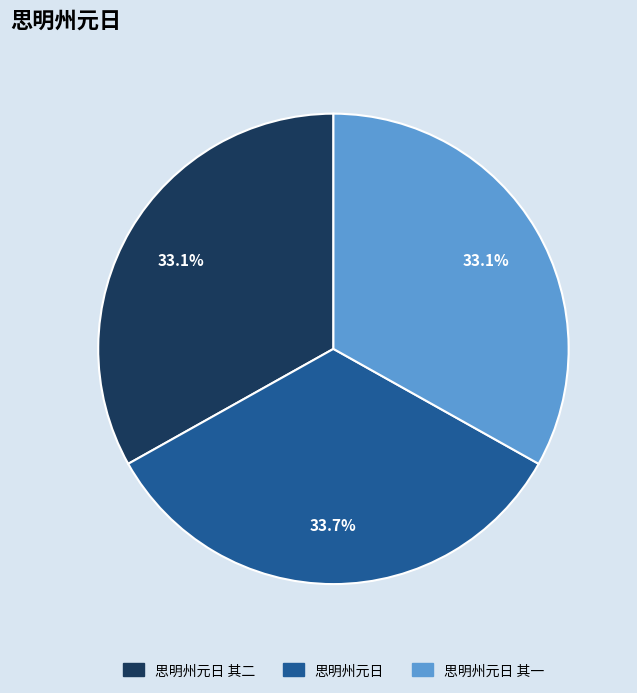

Count the number of slices in the pie.

3